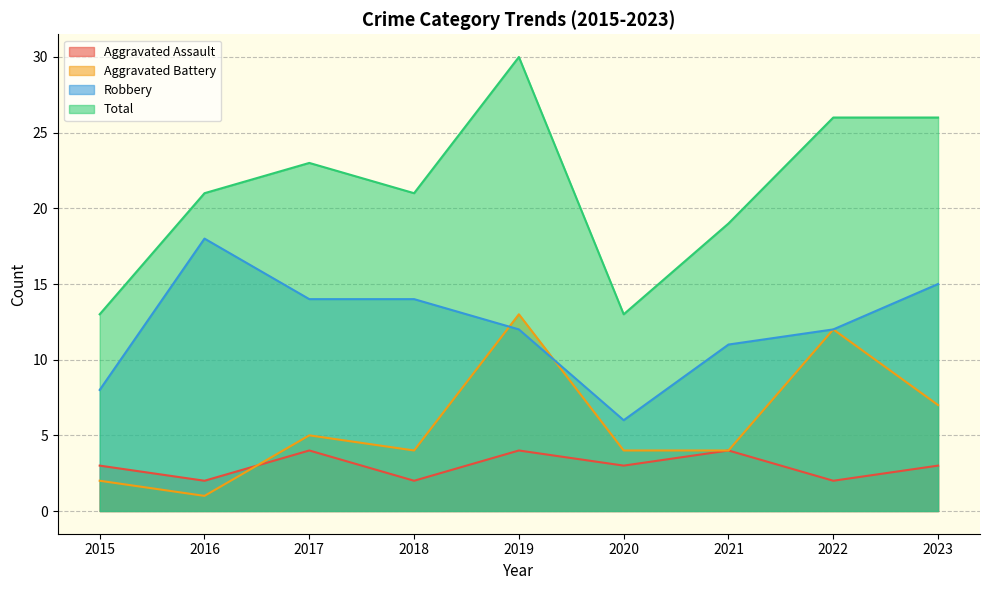

What is the average value of the Aggravated Battery series?

6